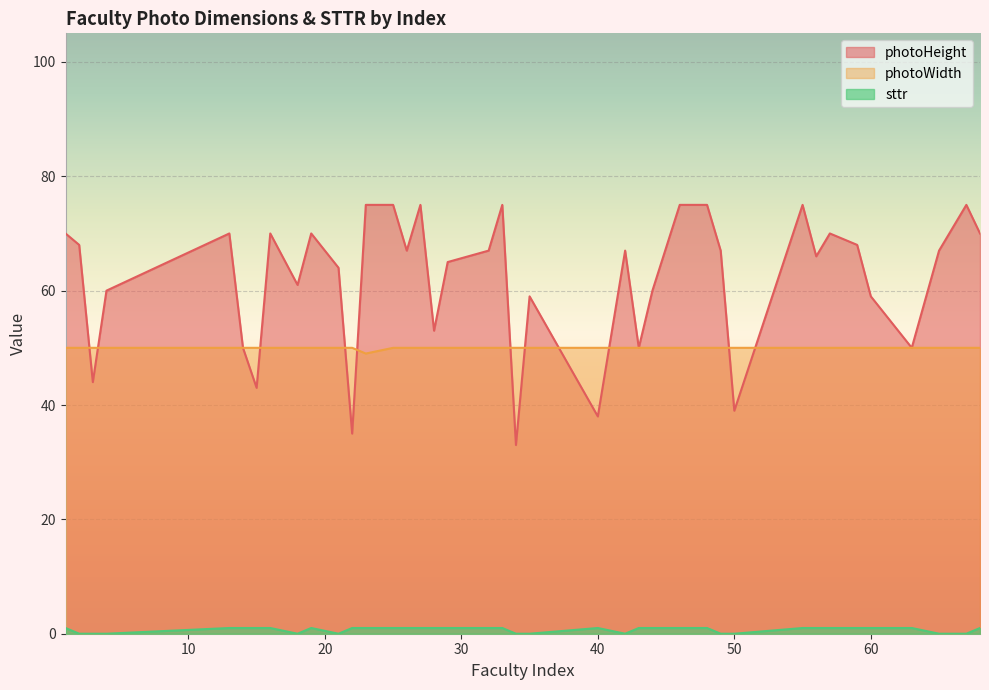

At 43, list the series in order from smallest to largest.

sttr, photoHeight, photoWidth